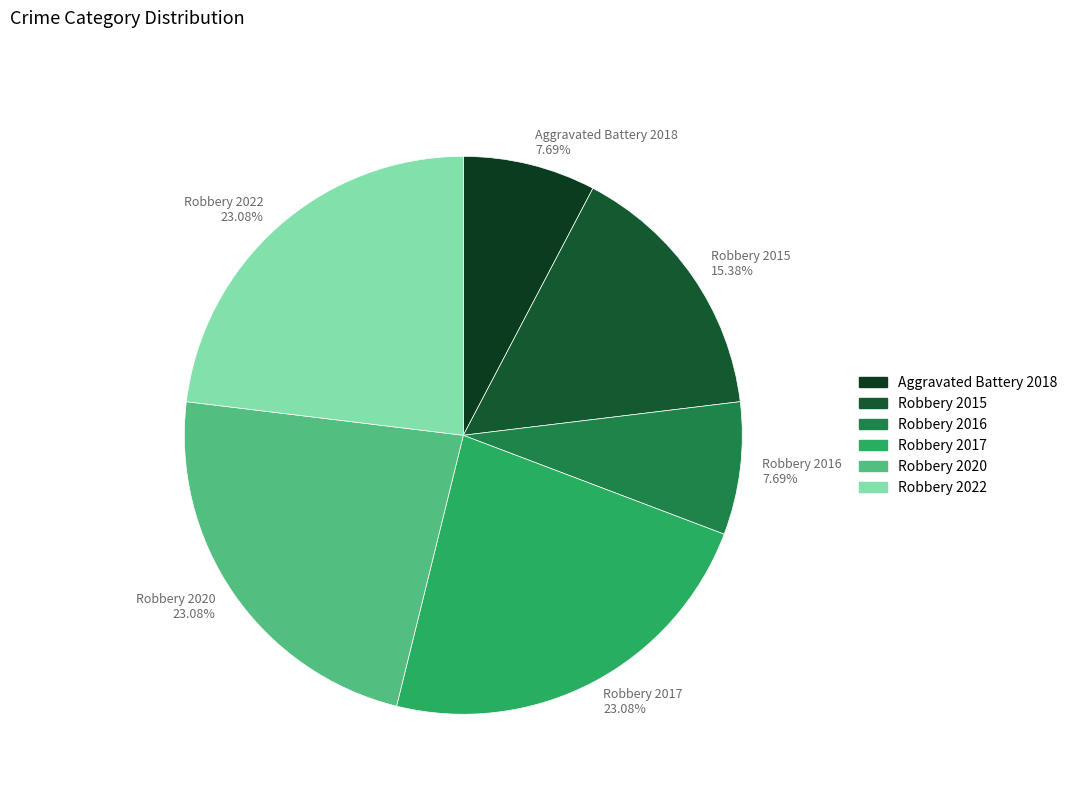

What is the ratio of the value at Robbery 2016 to the value at Robbery 2022?

0.3